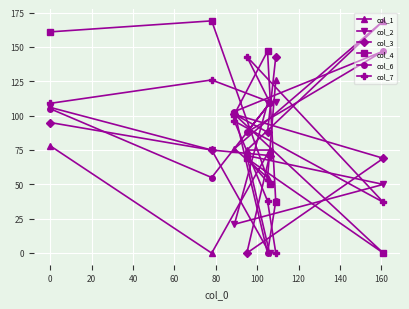

What is the maximum value for col_4?

169